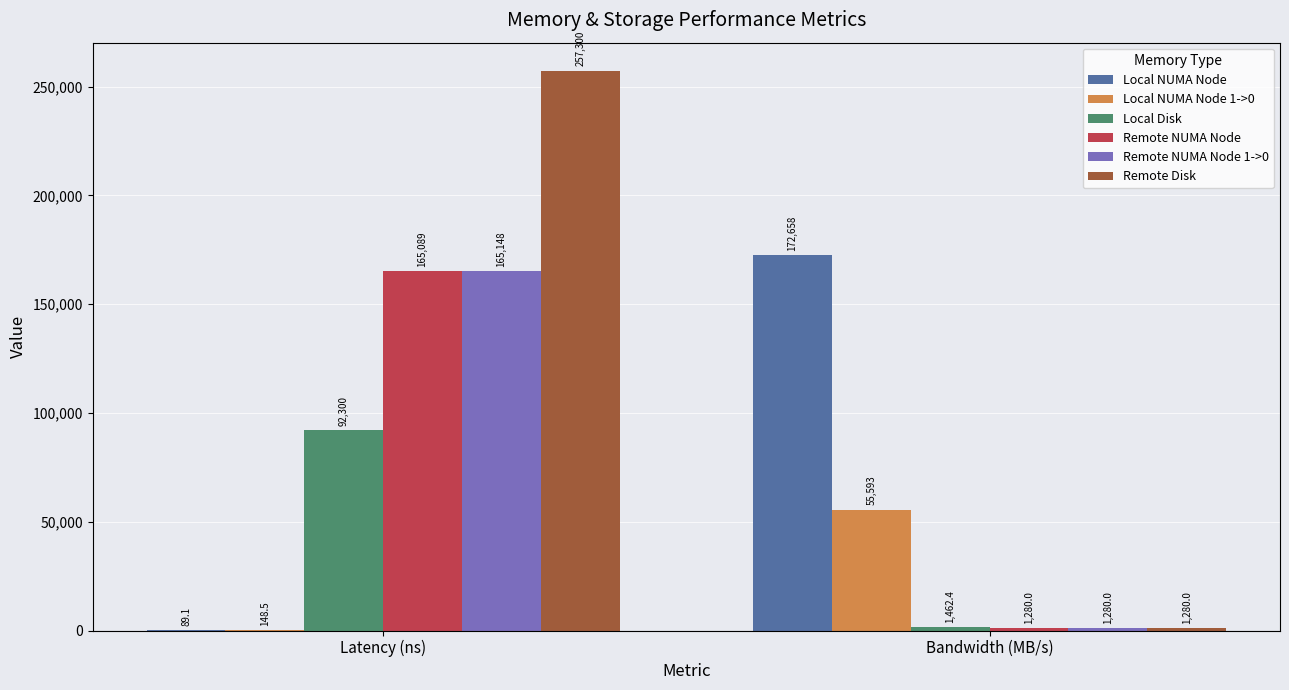

Between Latency (ns) and Bandwidth (MB/s), which series saw the biggest shift?

Remote Disk